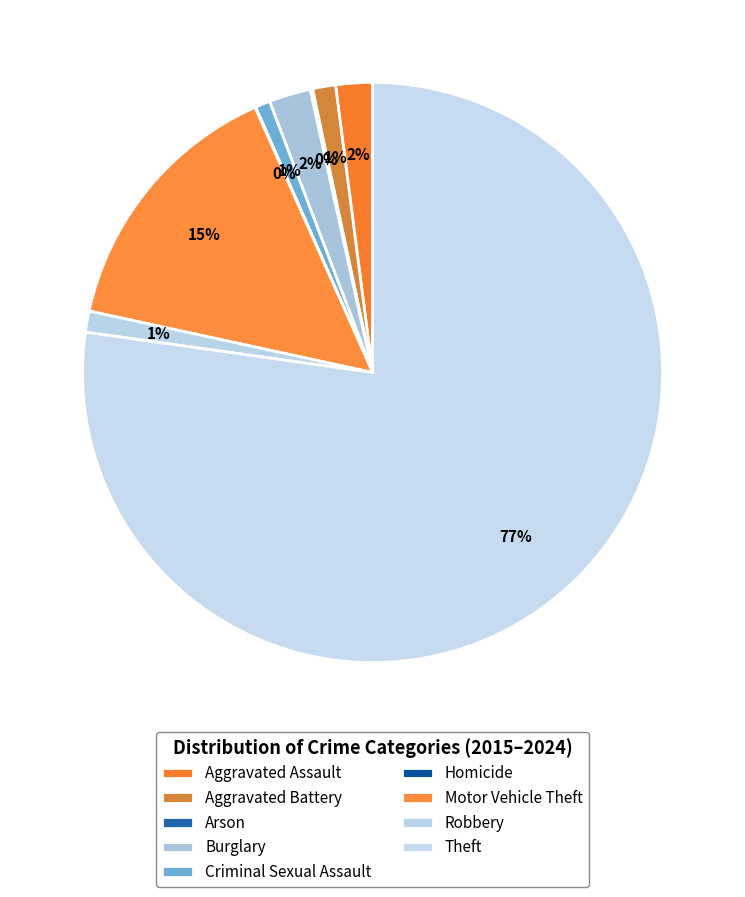

To the nearest percent, what portion does Motor Vehicle Theft represent?

15%